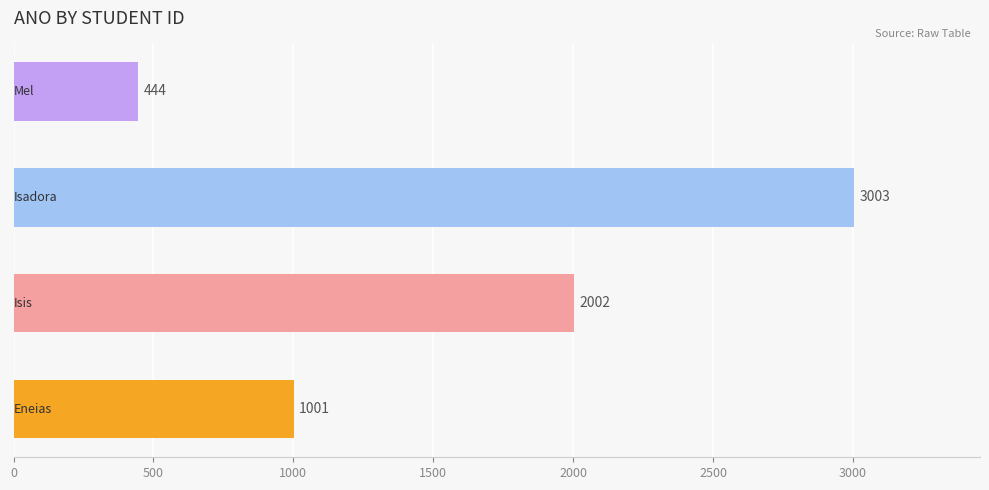

What is the smallest value displayed?

444